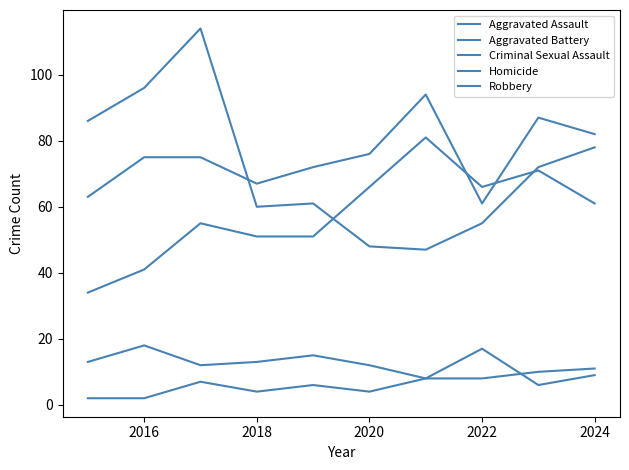

True or false: Robbery and Homicide cross at least once.

False